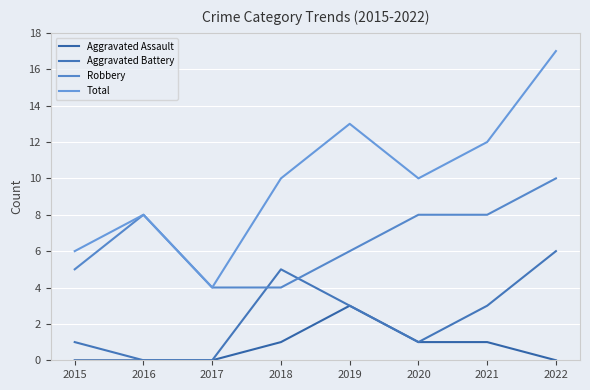

What is the sum of all Aggravated Battery values?

19